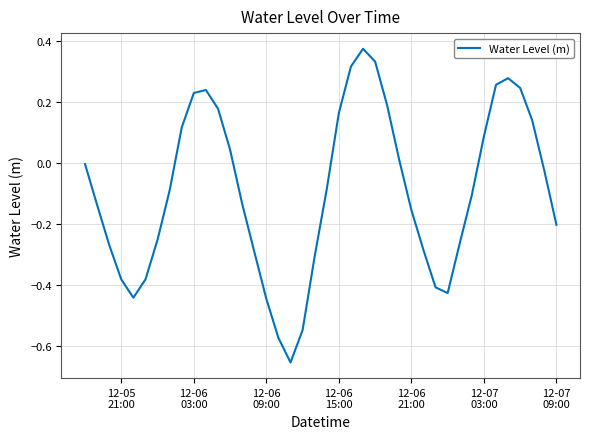

What is the smallest value displayed?

-0.7